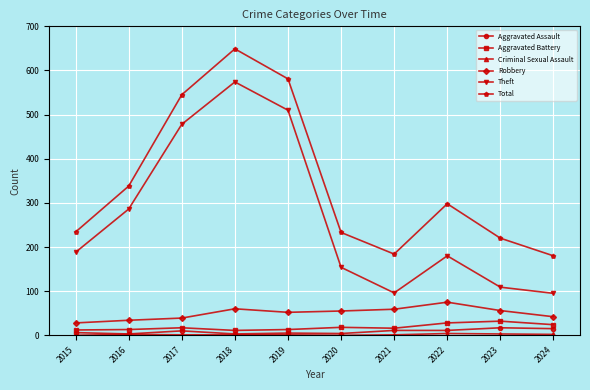

At which label does Robbery reach its peak?

2022